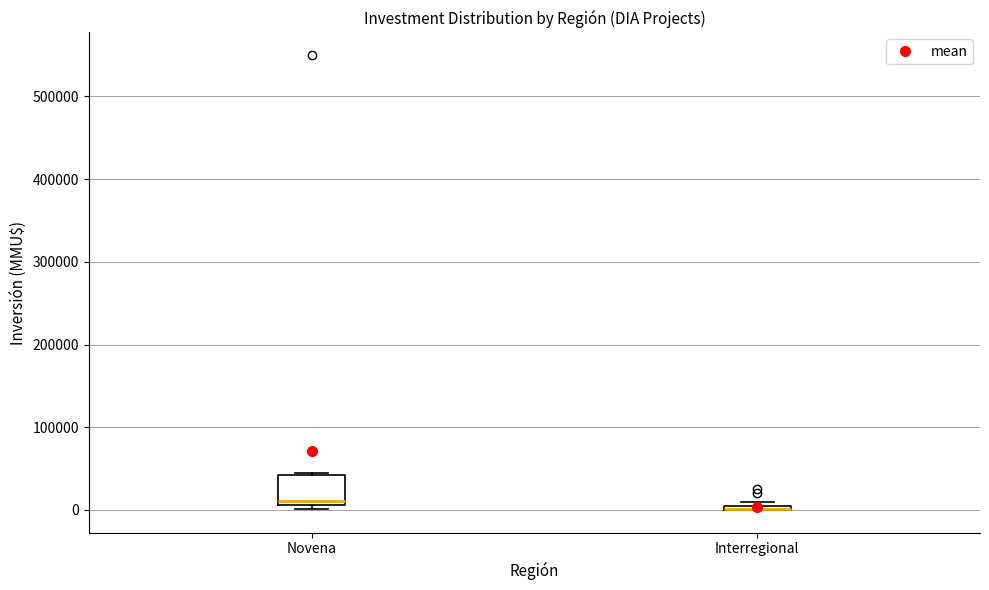

Comparing the boxes themselves (not the whiskers), which one is the tallest?

Novena